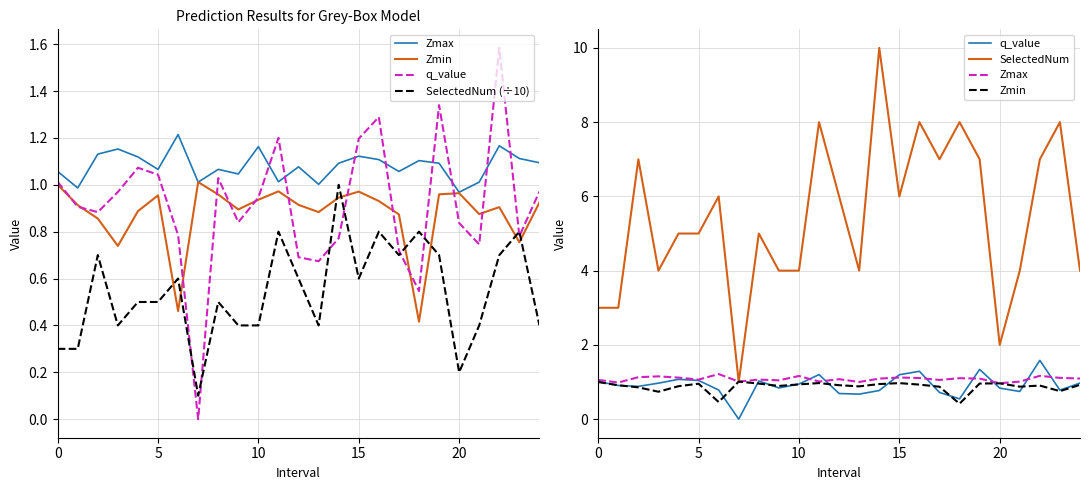

Reading left to right, list all the values displayed in this chart.

Zmax: 1.1	1.0	1.1	1.2	1.1	1.1	1.2	1.0	1.1	1.0	1.2	1.0	1.1	1.0	1.1	1.1	1.1	1.1	1.1	1.1	1.0	1.0	1.2	1.1	1.1
Zmin: 1.0	0.9	0.9	0.7	0.9	1.0	0.5	1.0	1.0	0.9	0.9	1.0	0.9	0.9	0.9	1.0	0.9	0.9	0.4	1.0	1.0	0.9	0.9	0.8	0.9
q_value: 1.0	0.9	0.9	1.0	1.1	1.0	0.8	-0.0	1.0	0.8	0.9	1.2	0.7	0.7	0.8	1.2	1.3	0.7	0.5	1.3	0.8	0.7	1.6	0.8	1.0
SelectedNum (÷10): 0.3	0.3	0.7	0.4	0.5	0.5	0.6	0.1	0.5	0.4	0.4	0.8	0.6	0.4	1.0	0.6	0.8	0.7	0.8	0.7	0.2	0.4	0.7	0.8	0.4
SelectedNum: 3.0	3.0	7.0	4.0	5.0	5.0	6.0	1.0	5.0	4.0	4.0	8.0	6.0	4.0	10.0	6.0	8.0	7.0	8.0	7.0	2.0	4.0	7.0	8.0	4.0